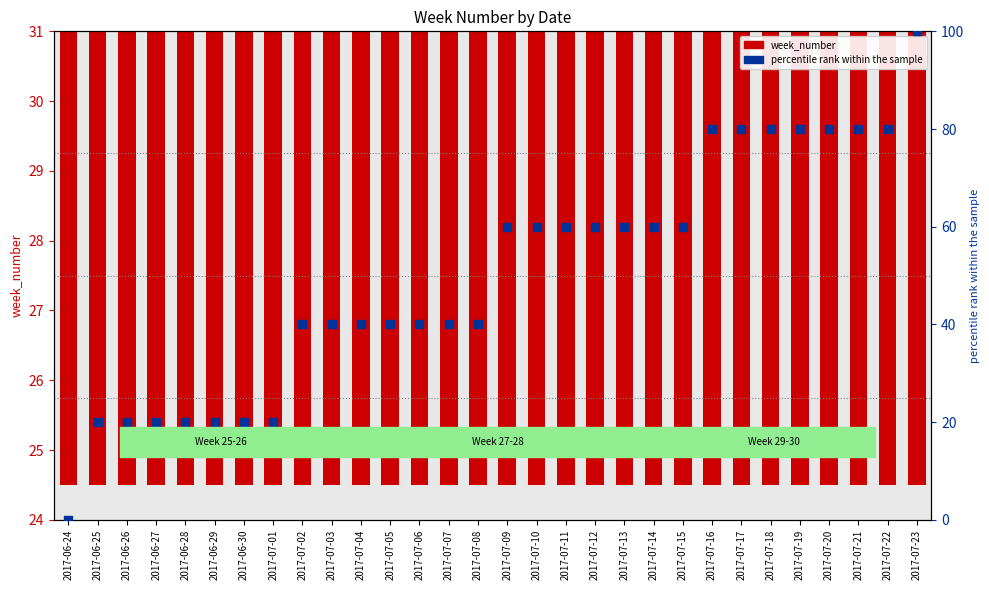

Which series has the largest total across all categories?

percentile rank within the sample